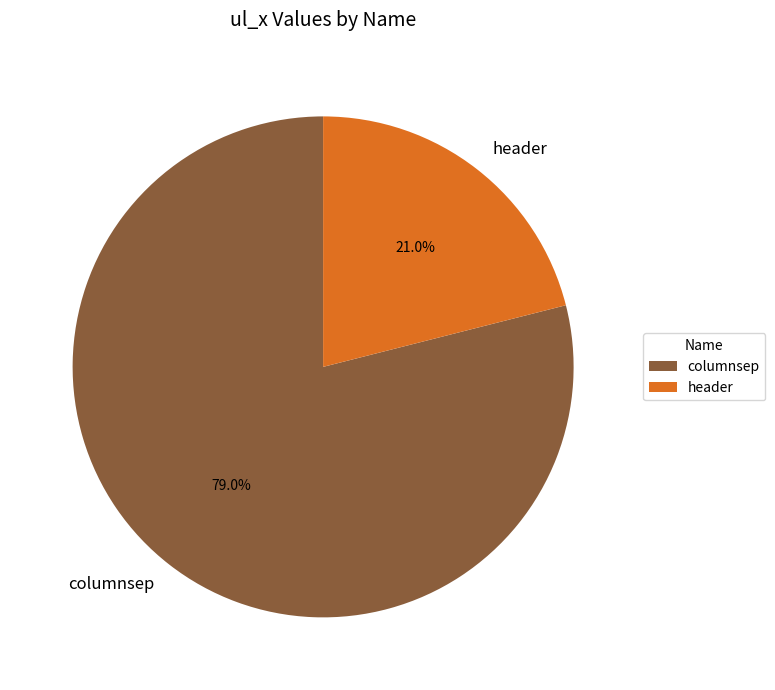

Do columnsep and header together represent more than half of the pie?

Yes